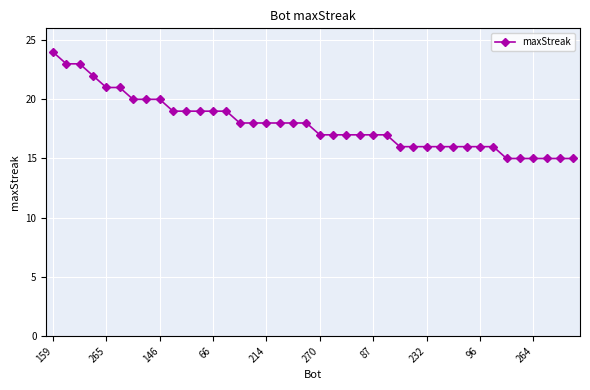

What is the value of the 25th point from the left?

17